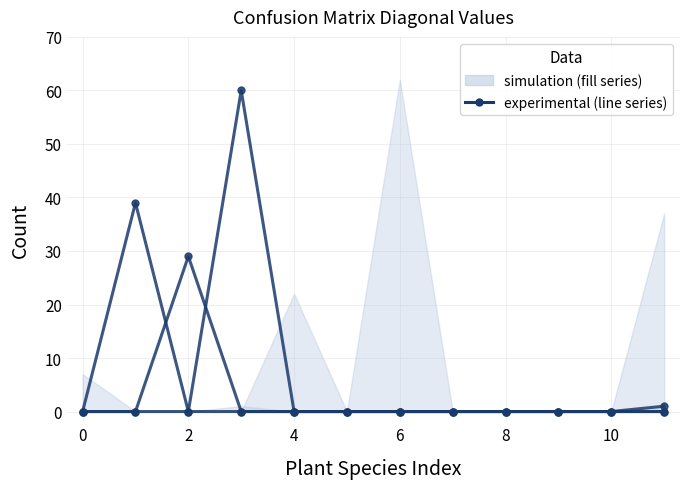

Between 4 and 10, which is larger?

4